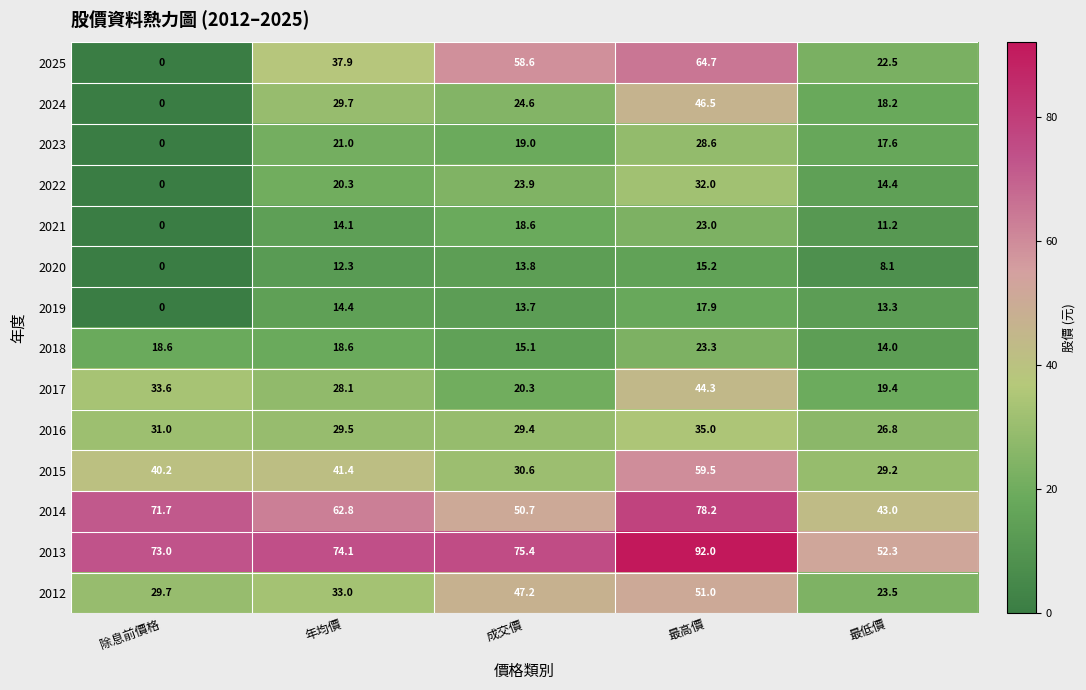

True or false: 2024 has a value of 8.5 at 成交價.

False